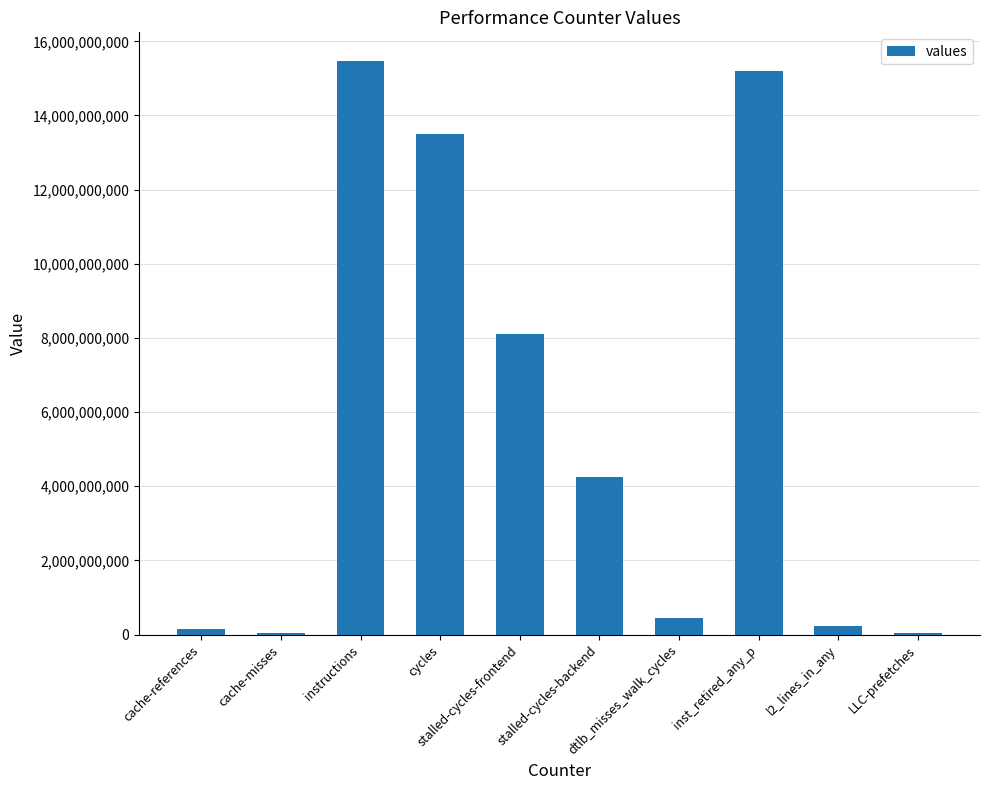

Which has a higher value, stalled-cycles-frontend or cache-misses?

stalled-cycles-frontend